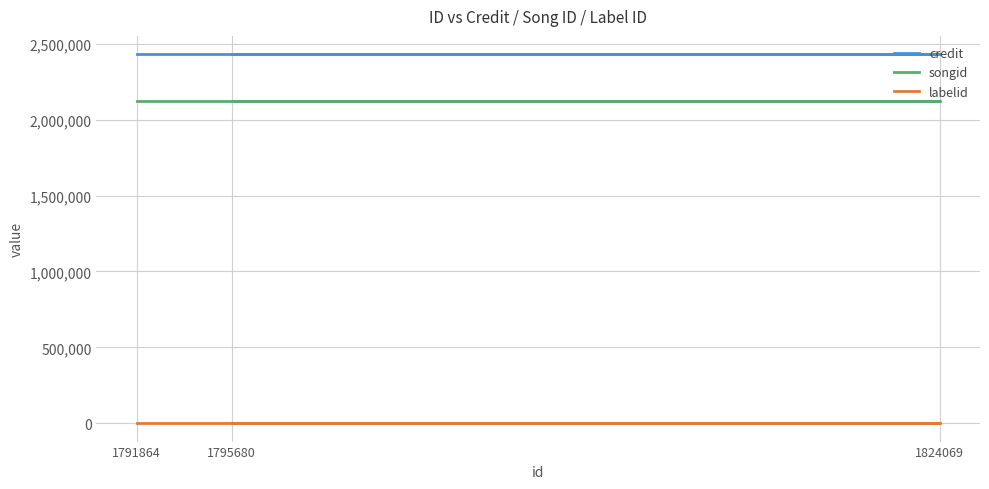

List the labels in order of labelid value, largest first.

1791864, 1824069, 1795680